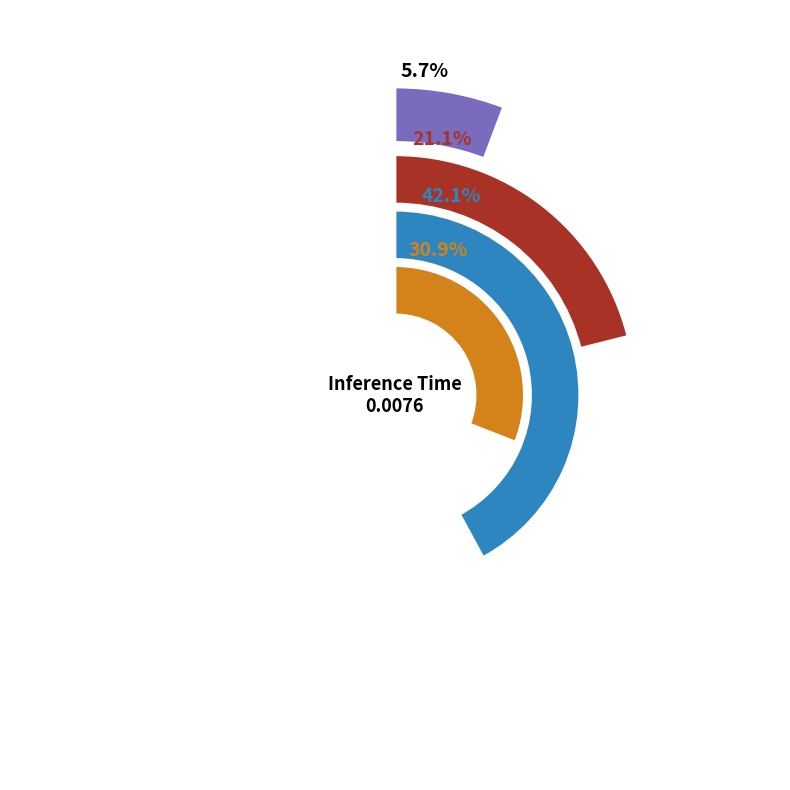

To the nearest percent, what percentage of the pie is MAPE?

21%